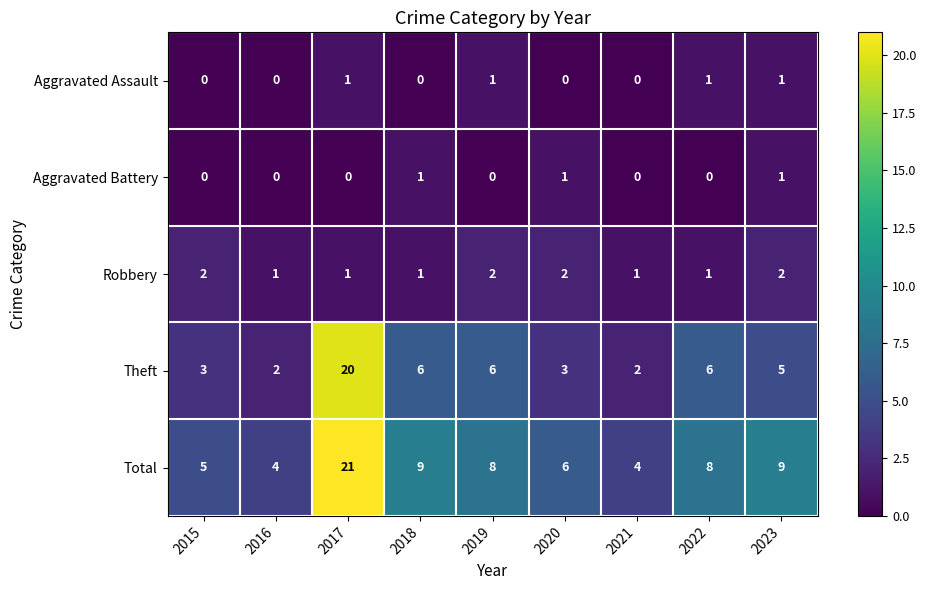

Is the value of Aggravated Assault at 2017 greater than the value of Aggravated Battery at 2022?

Yes